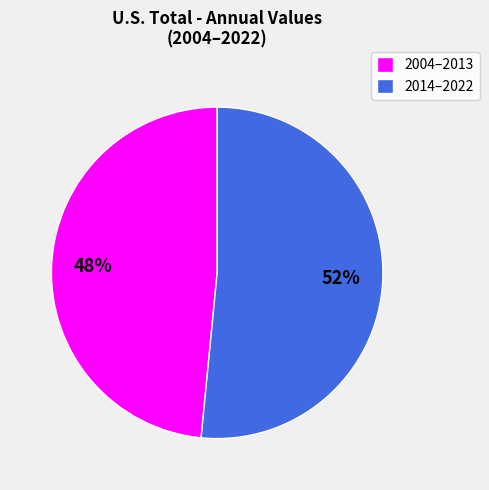

Which slice is the largest?

2014–2022